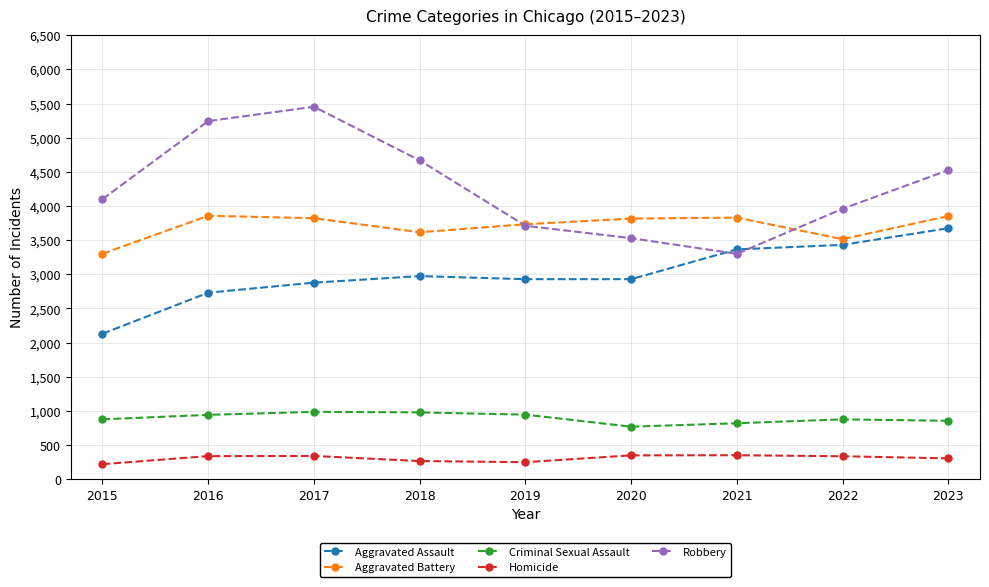

True or false: Aggravated Battery has a value of 3733 at 2019.

True